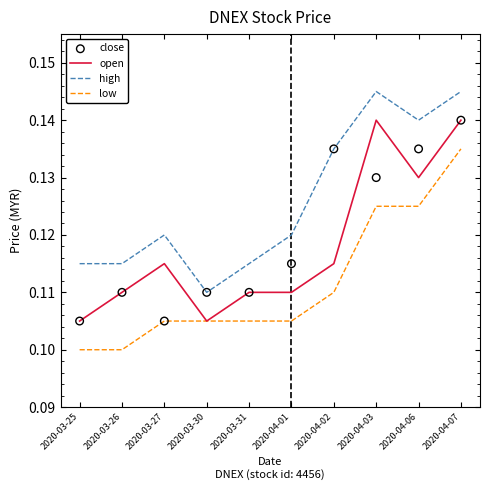

What are all the series names shown in the legend?

open, high, low, close